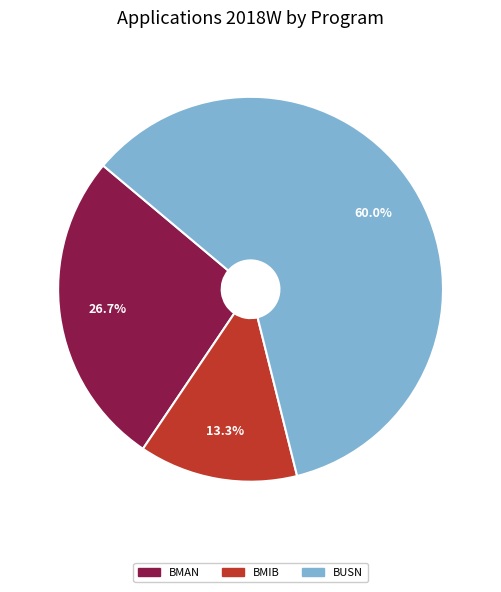

Rank the categories by value from lowest to highest.

BMIB, BMAN, BUSN